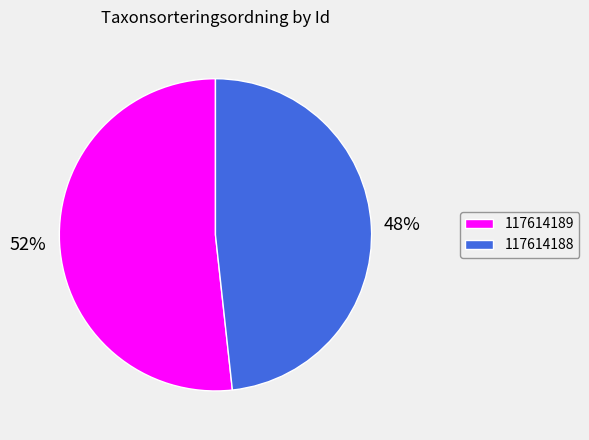

What is the majority slice?

117614189